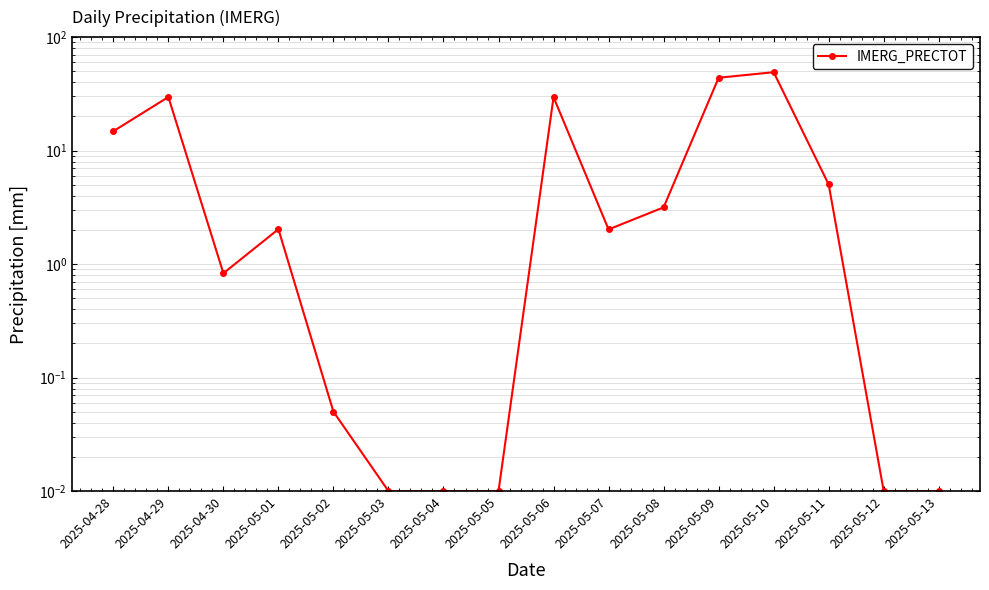

List the labels in order of value, largest first.

2025-05-10, 2025-05-09, 2025-04-29, 2025-05-06, 2025-04-28, 2025-05-11, 2025-05-08, 2025-05-01, 2025-05-07, 2025-04-30, 2025-05-02, 2025-05-03, 2025-05-04, 2025-05-05, 2025-05-12, 2025-05-13